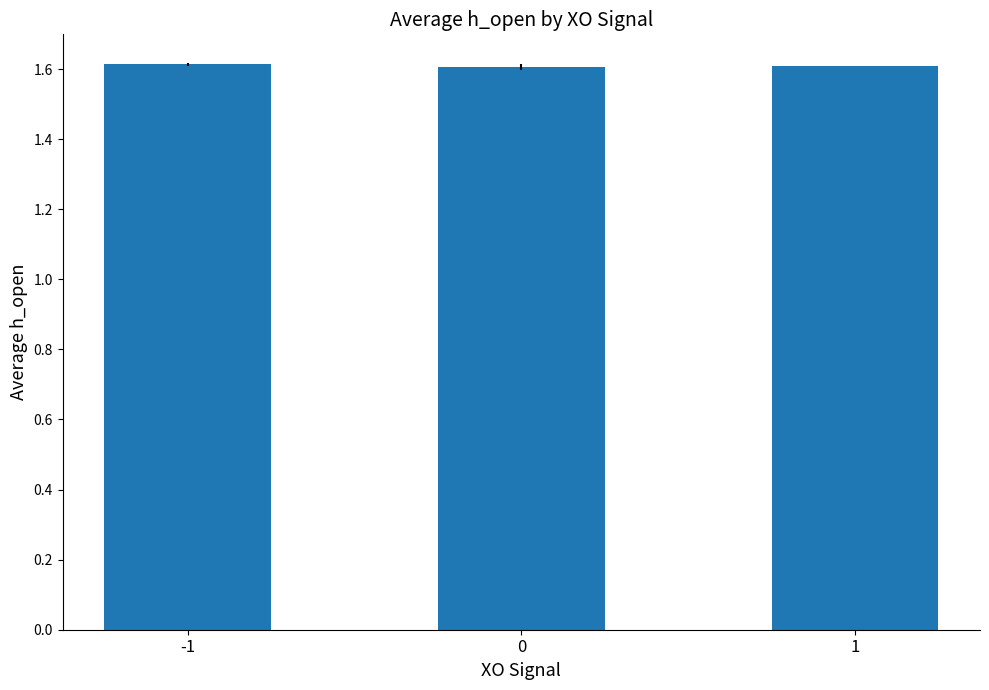

What is the value of the 3rd bar from the left?

1.6